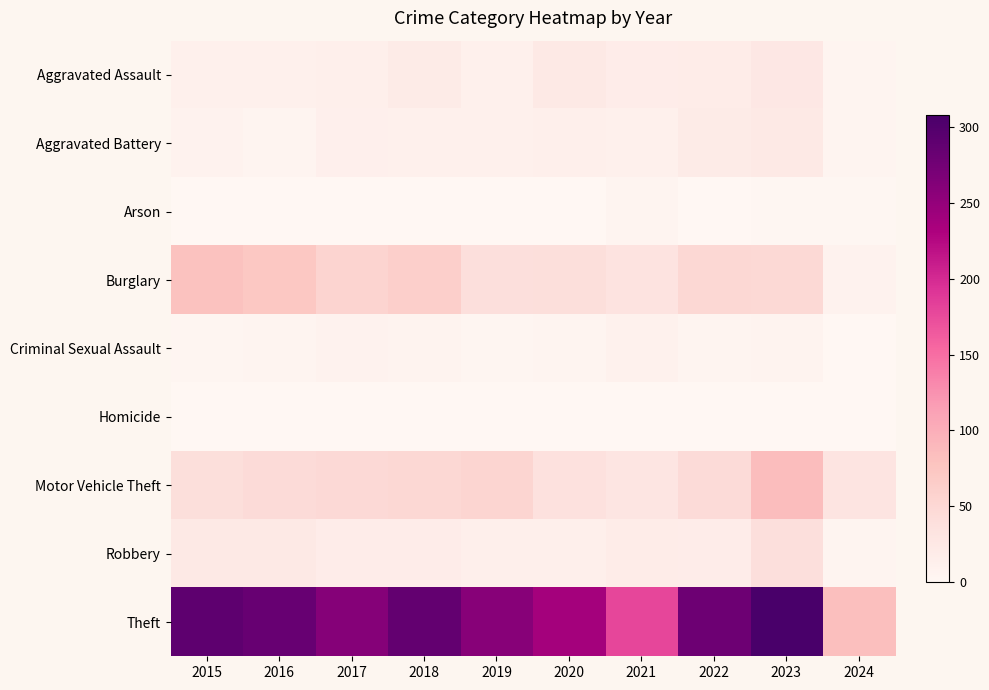

Which series has the widest spread of values?

Theft